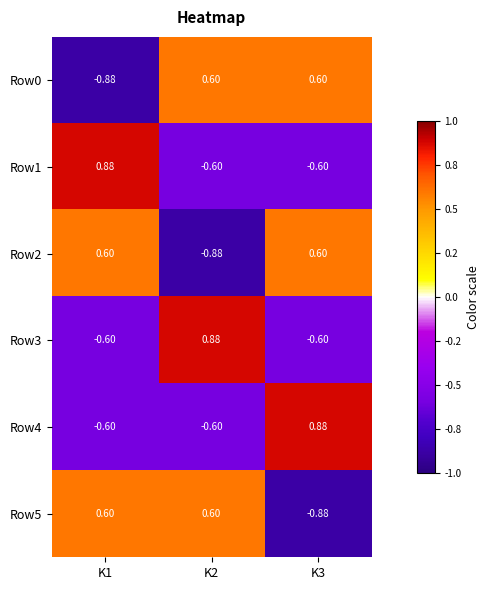

Count the number of categories in the chart.

3